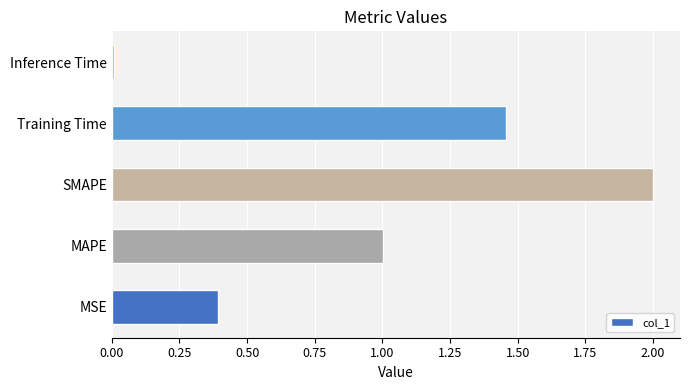

List the labels in order of value, largest first.

SMAPE, Training Time, MAPE, MSE, Inference Time